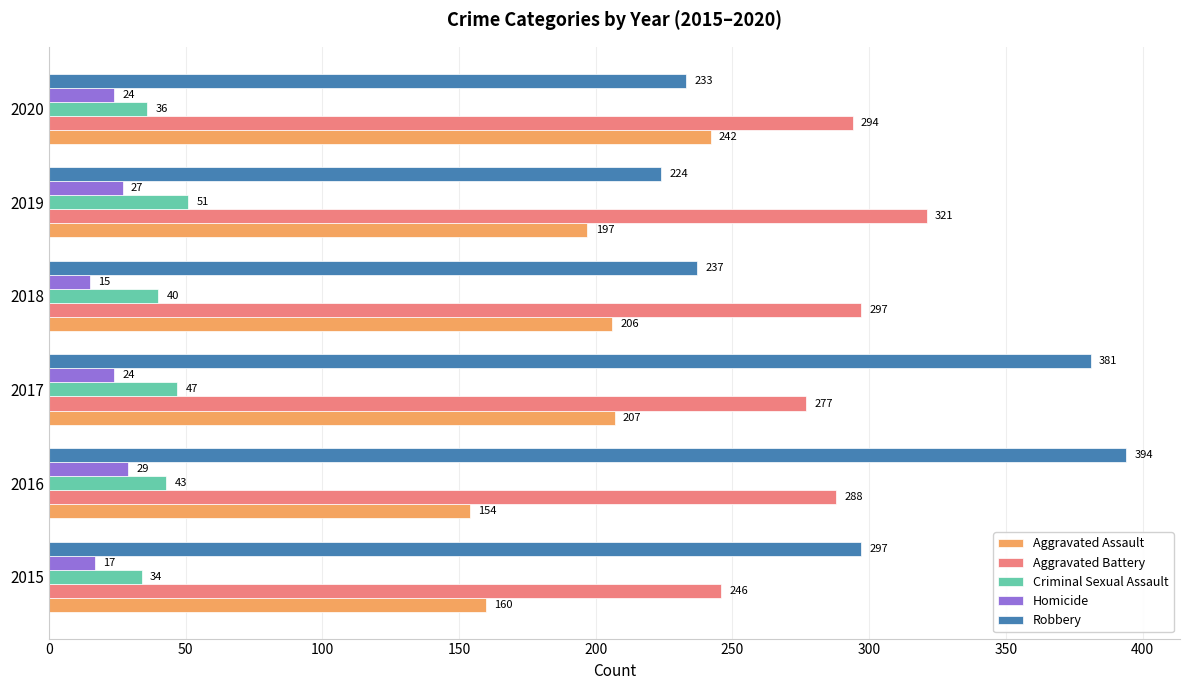

Count the number of categories in the chart.

6